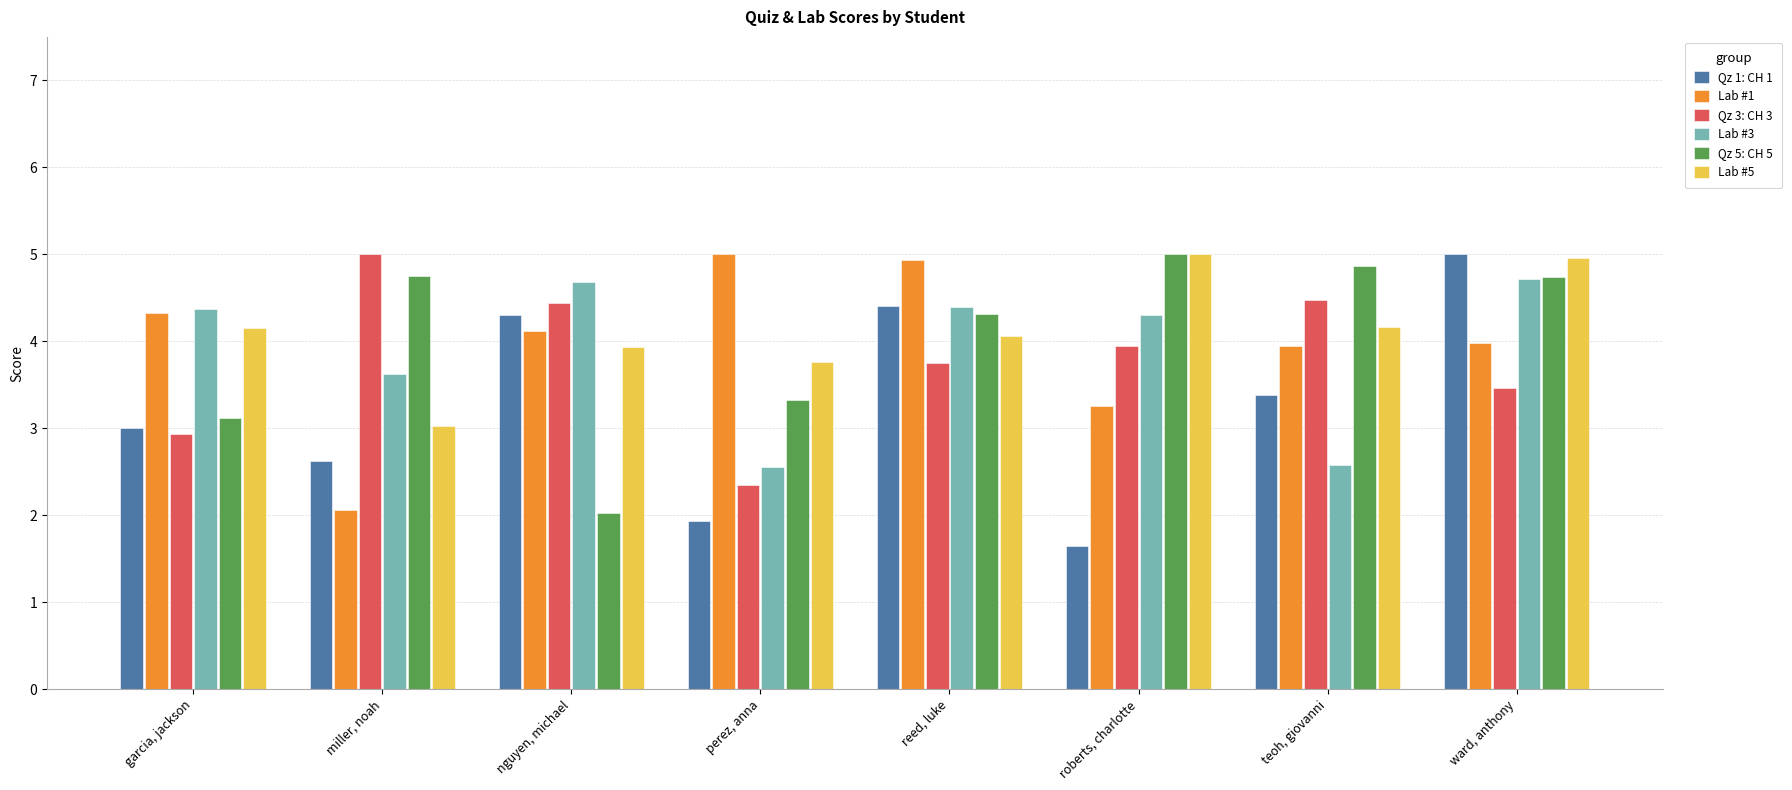

At which category is the sum across all series the highest?

ward, anthony